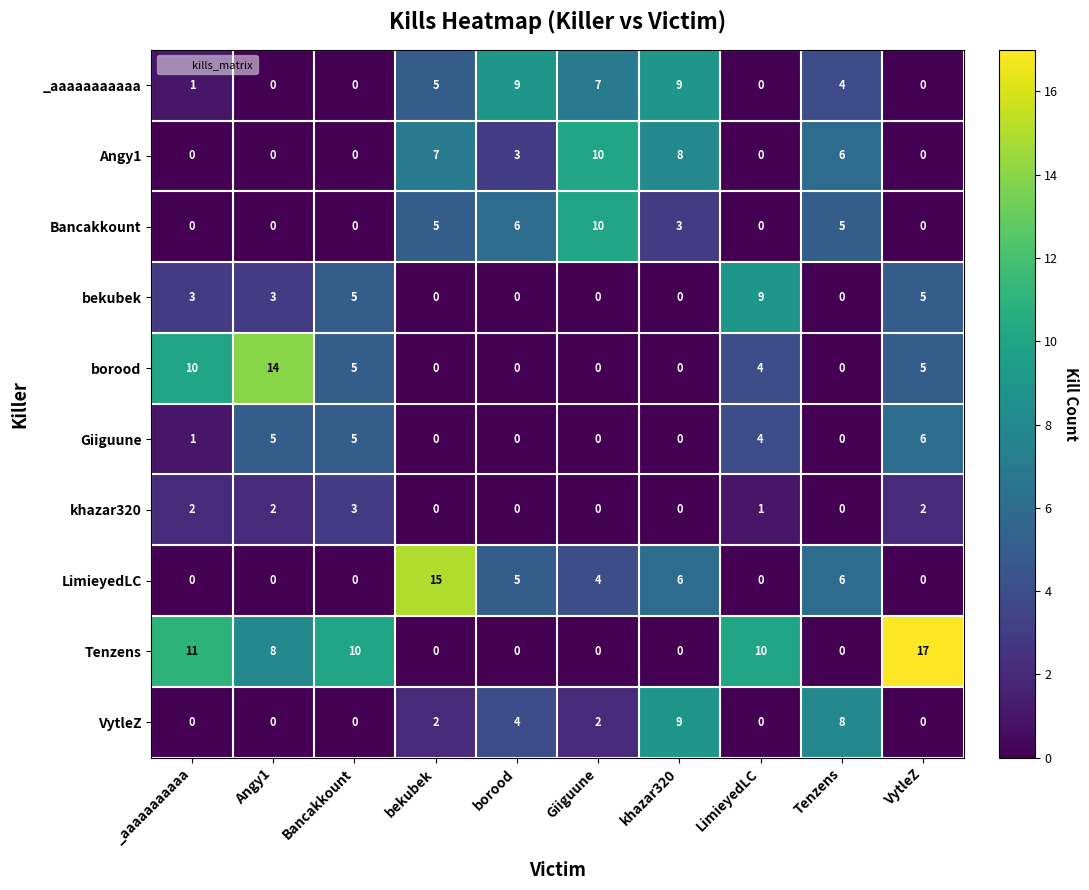

At how many categories does at least one series exceed 3?

10